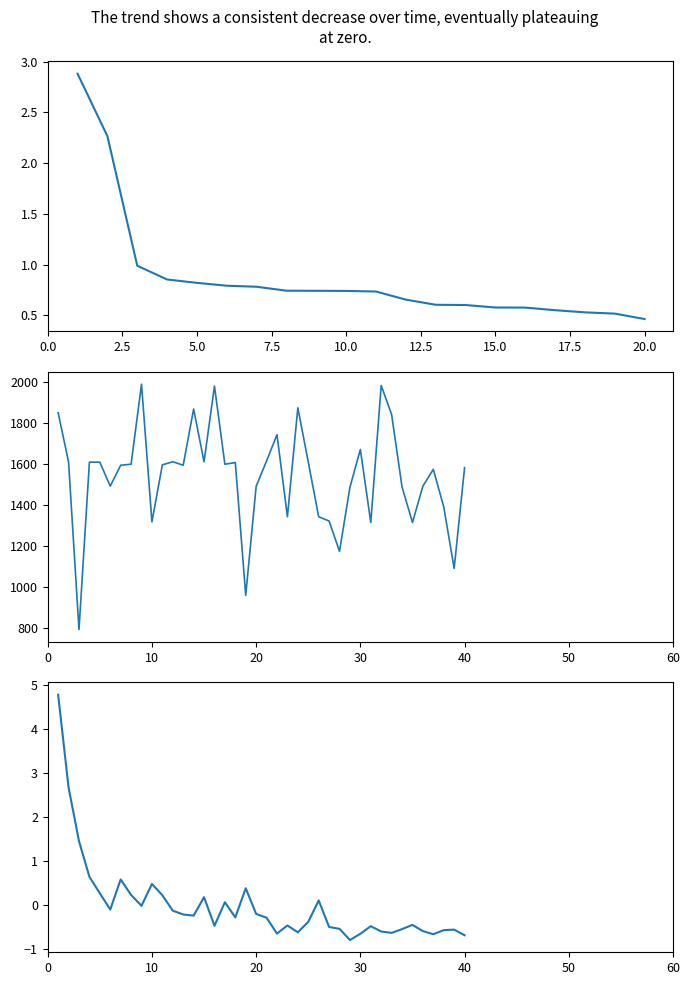

True or false: combo and pc intersect in this chart.

False